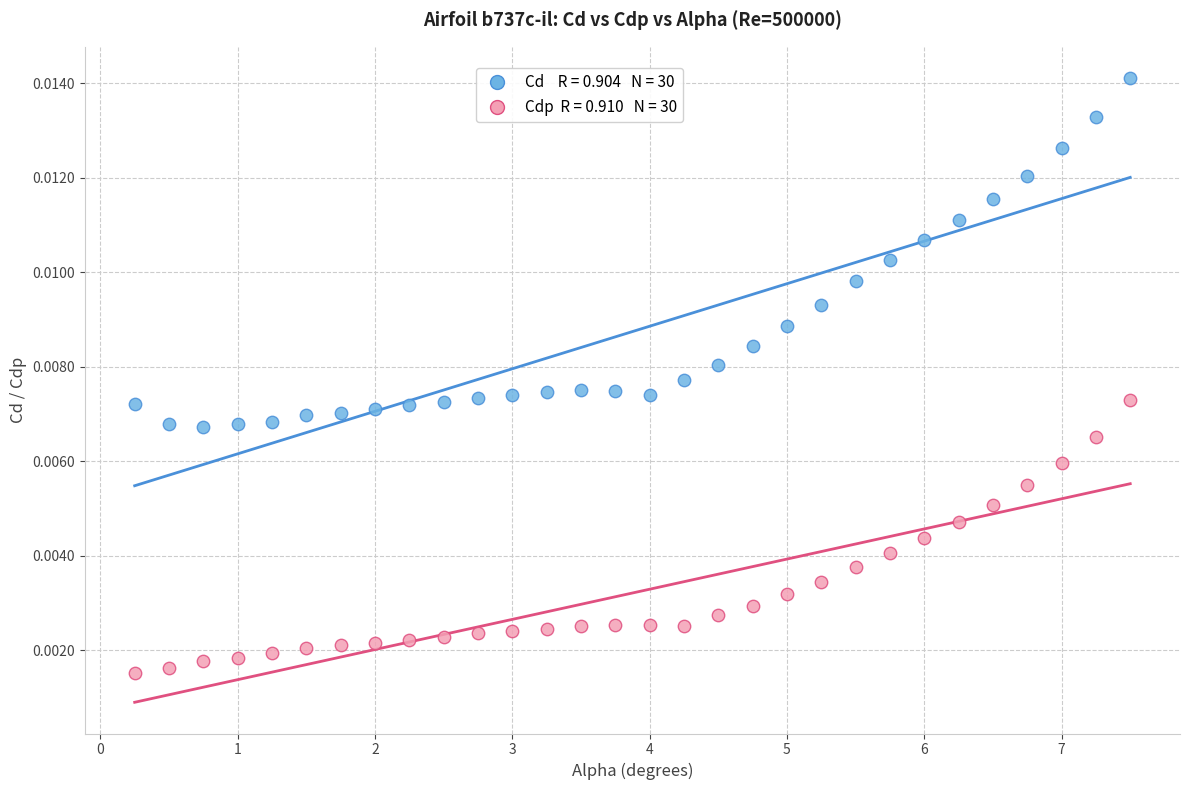

Across all data points, what is the range of X values (max minus min)?

7.2